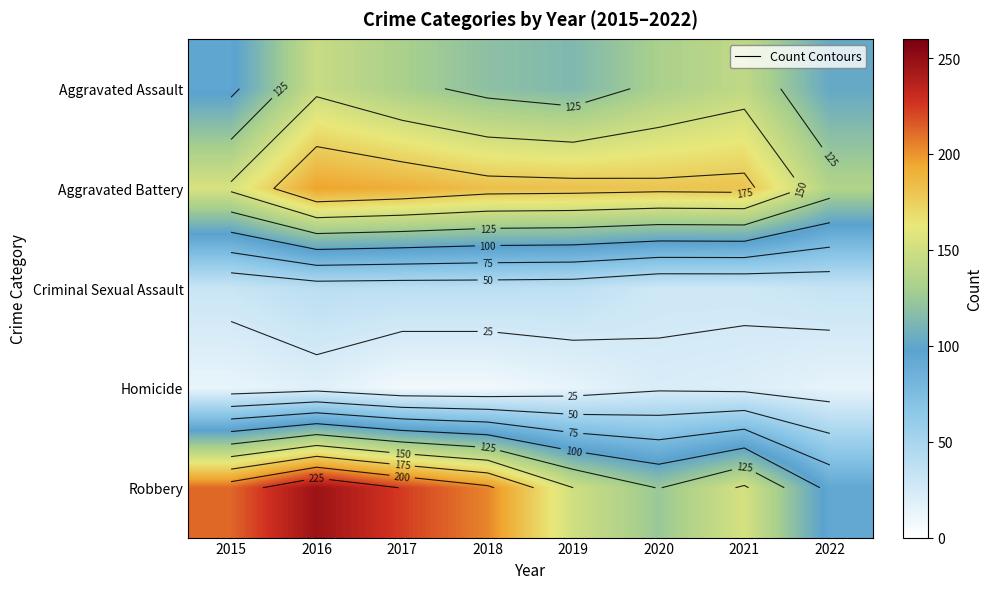

What value does the Criminal Sexual Assault series have at 2021, to the nearest 10?

30